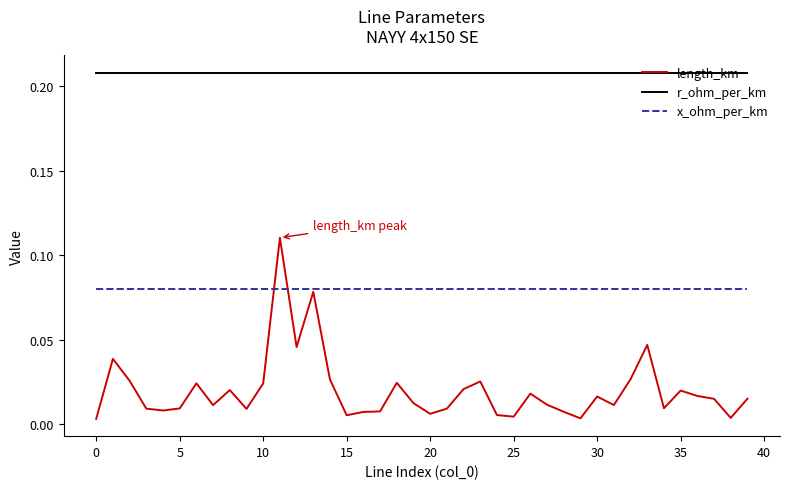

True or false: x_ohm_per_km and r_ohm_per_km intersect in this chart.

False